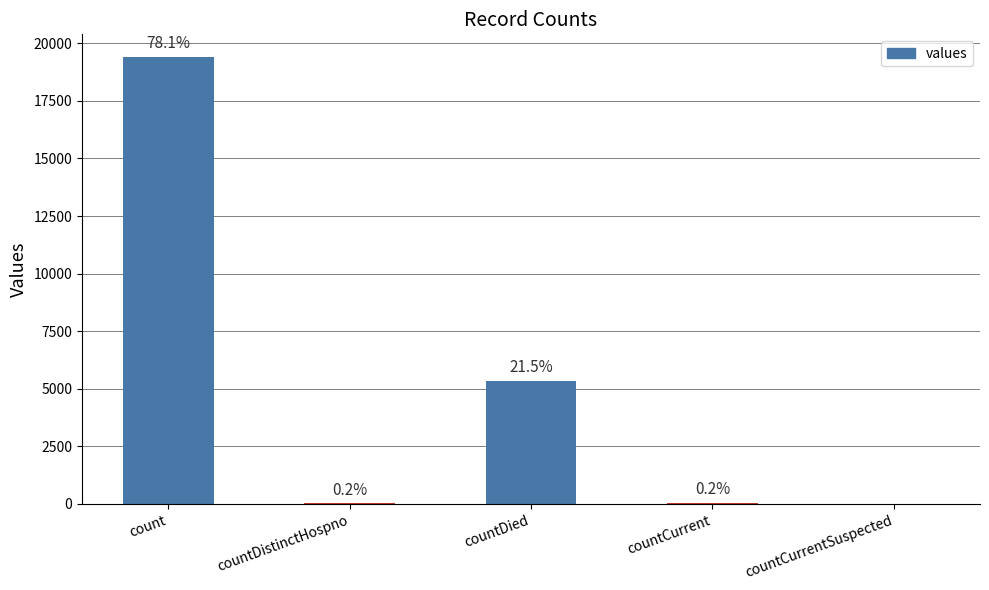

What is the value of the 1st bar from the left?

19420